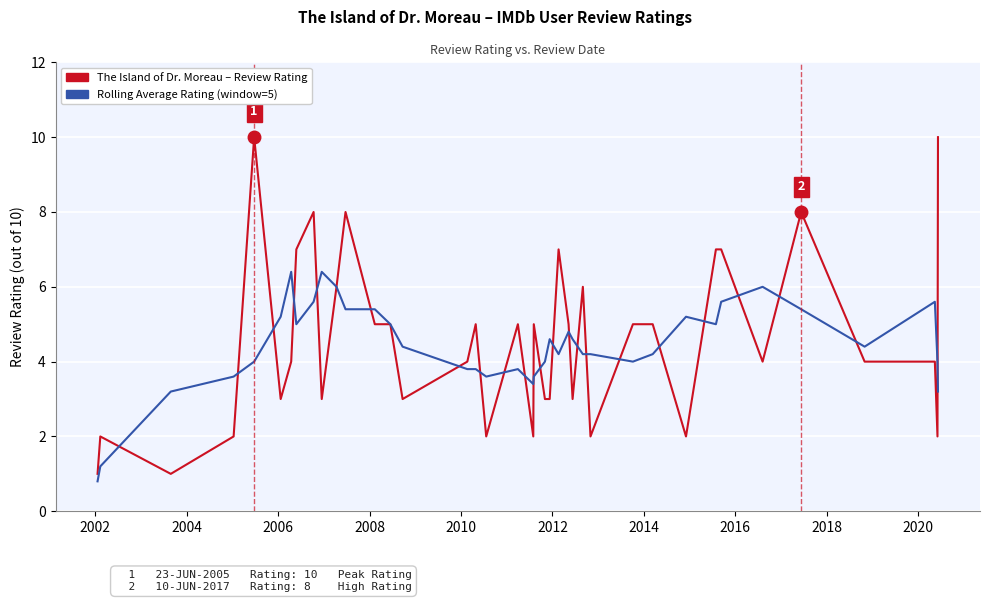

What is the greatest value displayed?

10.0